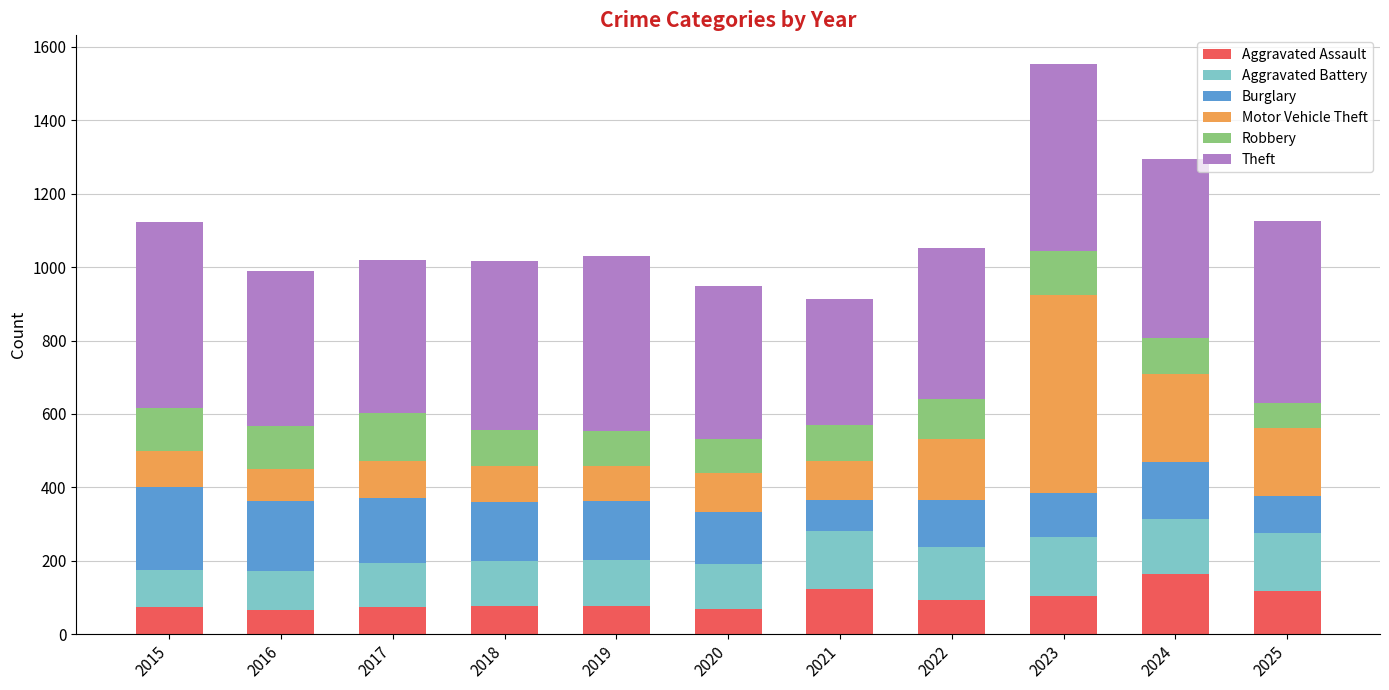

At which label does Aggravated Assault reach its peak?

2024